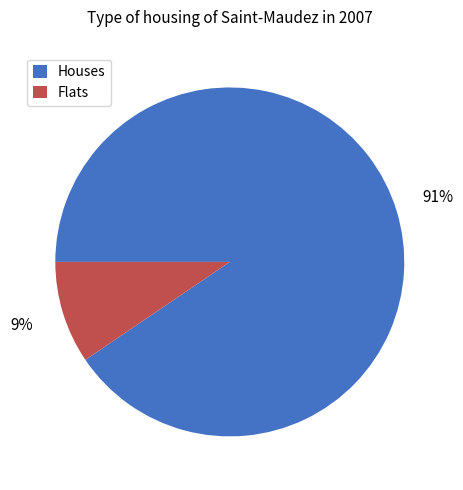

To the nearest percent, what portion does Houses represent?

91%